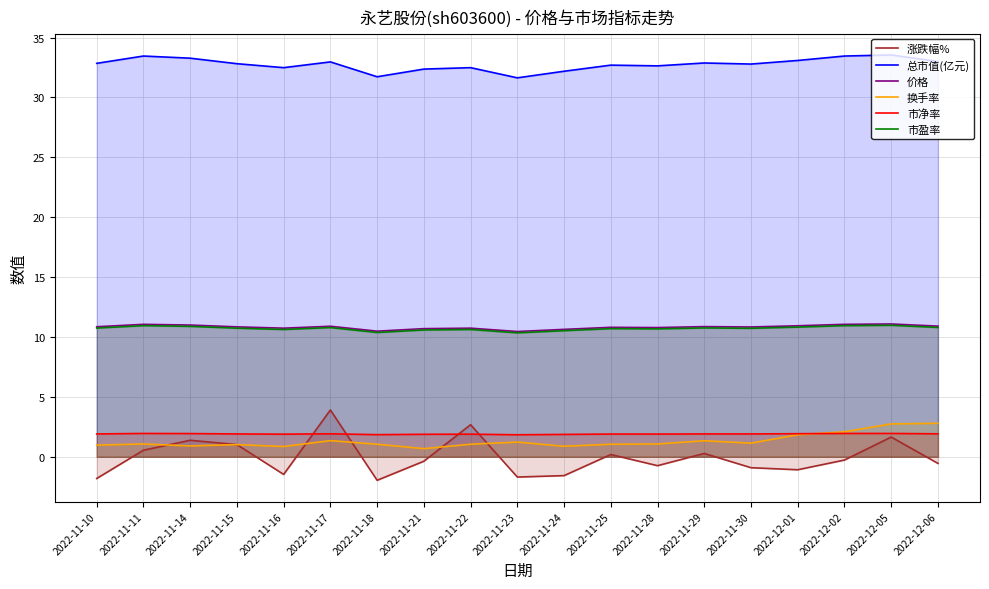

What is the difference between the second highest and second lowest values in the 涨跌幅% series?

4.5